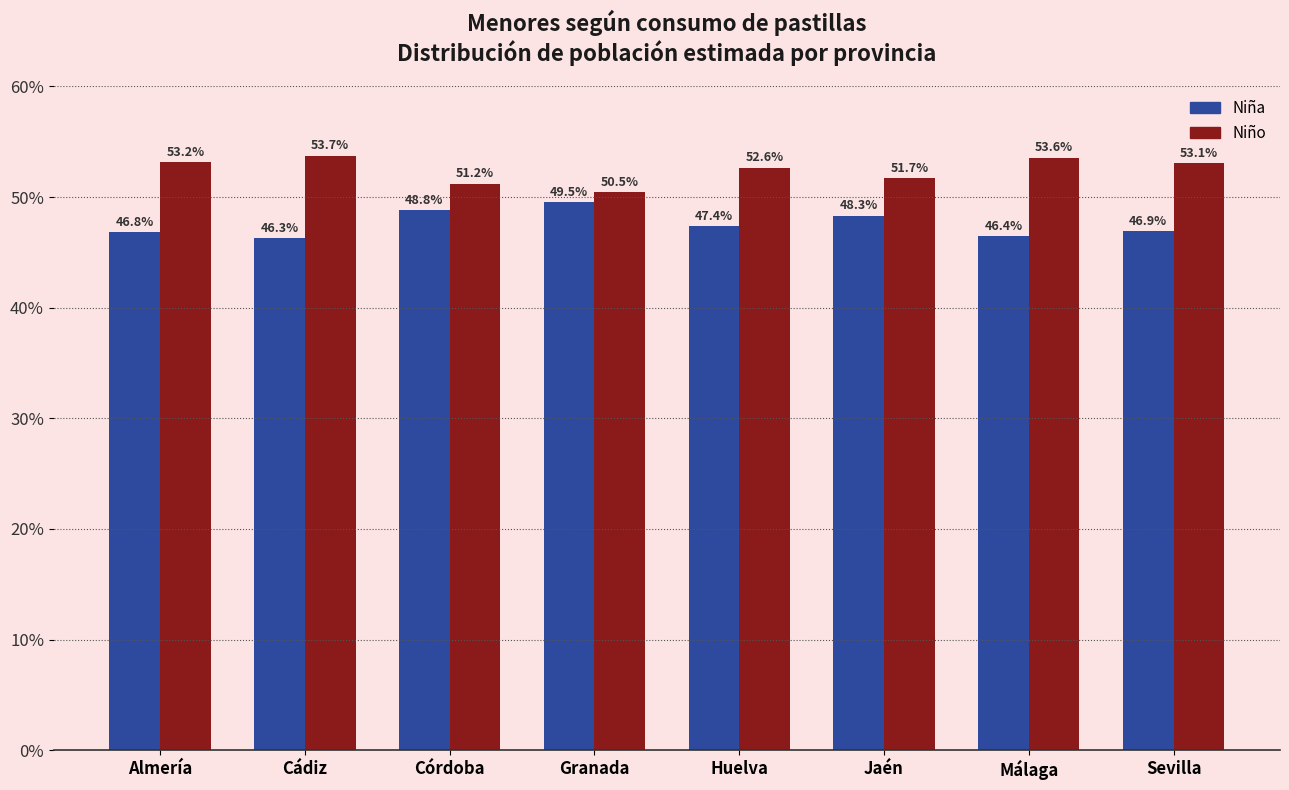

Reading right to left, extract all data points from this chart.

Niña: Sevilla=46.9	Málaga=46.4	Jaén=48.3	Huelva=47.4	Granada=49.5	Córdoba=48.8	Cádiz=46.3	Almería=46.8
Niño: Sevilla=53.1	Málaga=53.6	Jaén=51.7	Huelva=52.6	Granada=50.5	Córdoba=51.2	Cádiz=53.7	Almería=53.2